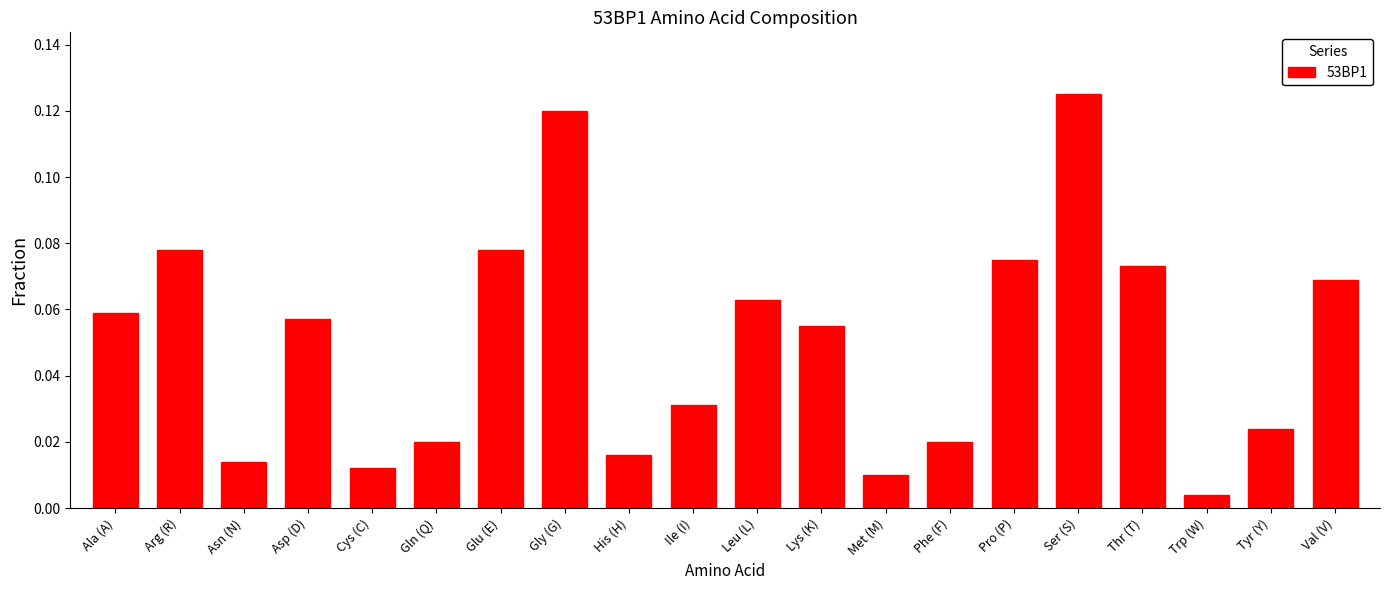

Which category has the highest value across all series?

Ser (S)